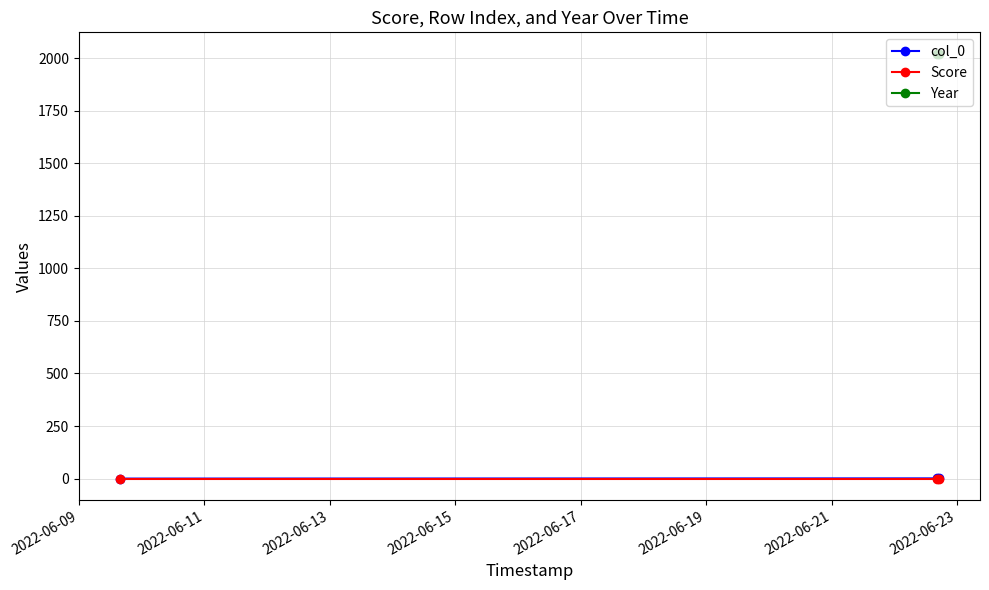

What is the value of the 3rd point from the left?

1